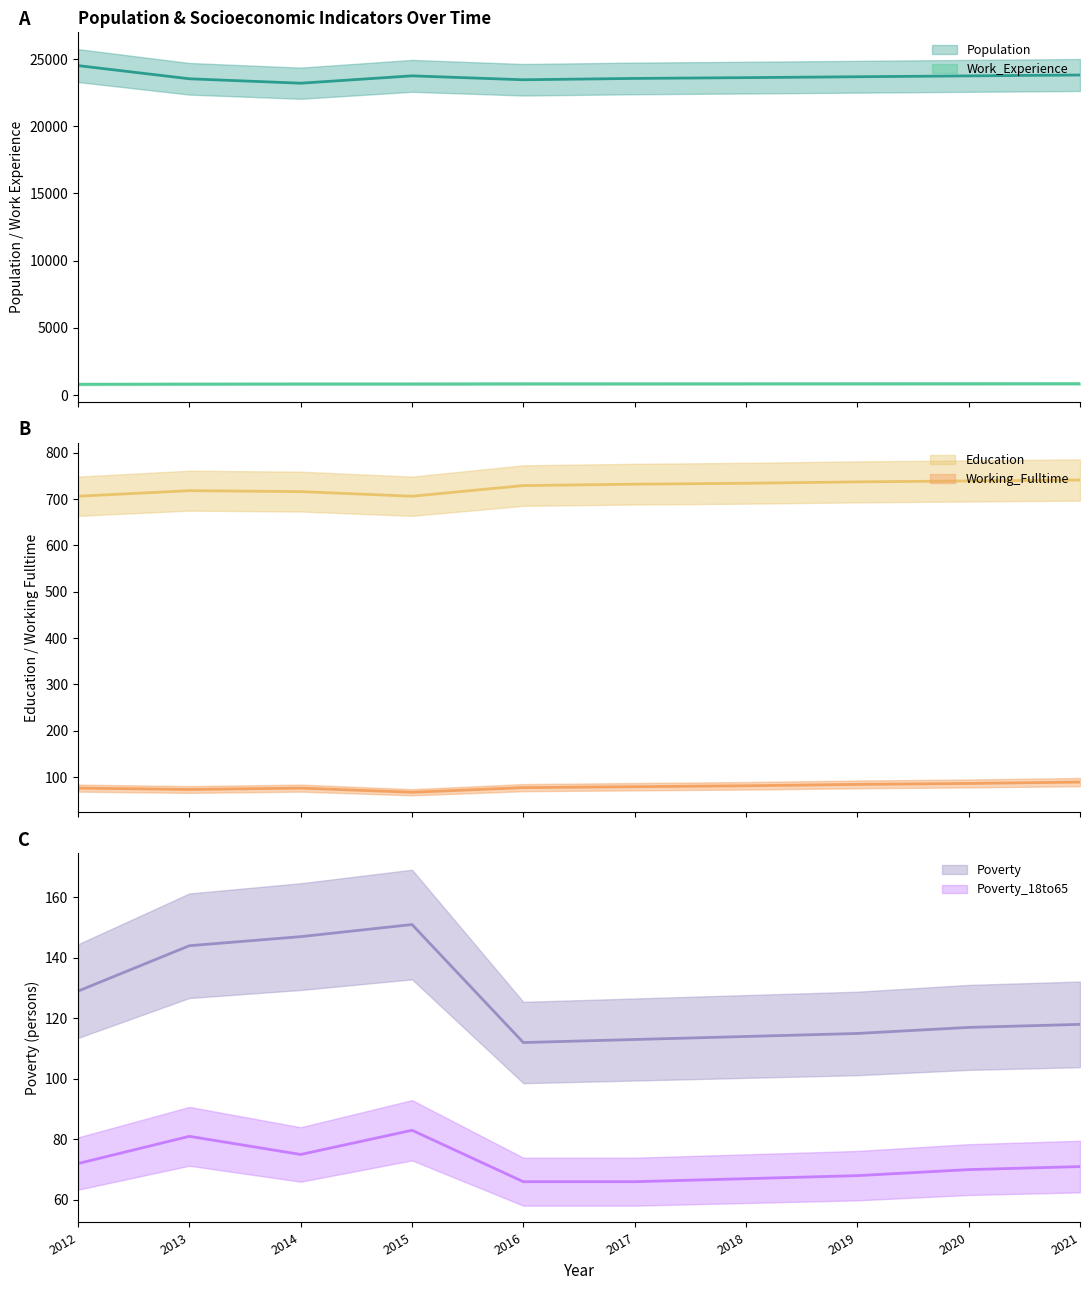

True or false: Working_Fulltime and Population intersect in this chart.

False